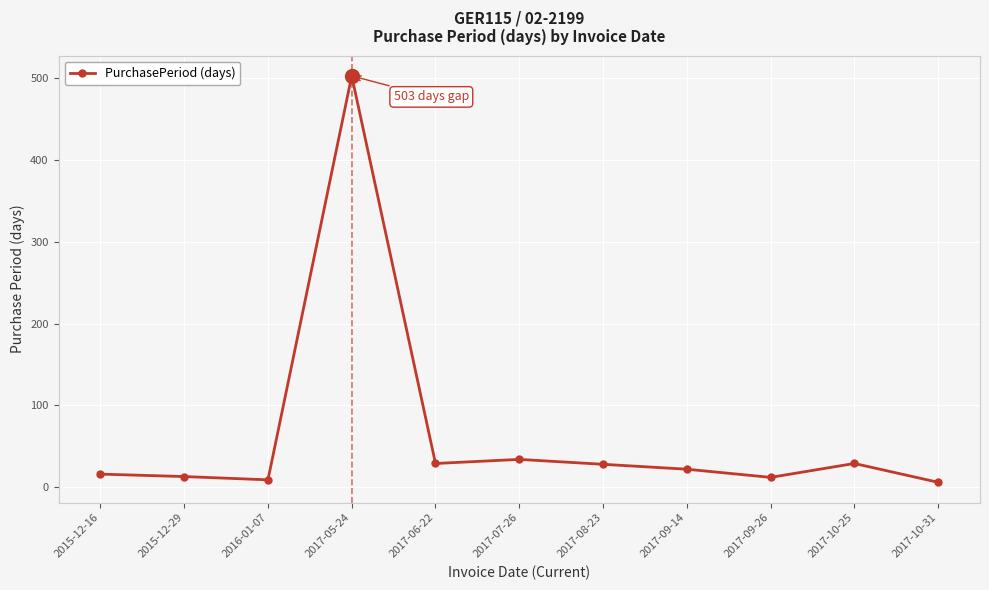

What is the difference between the maximum and minimum values?

497